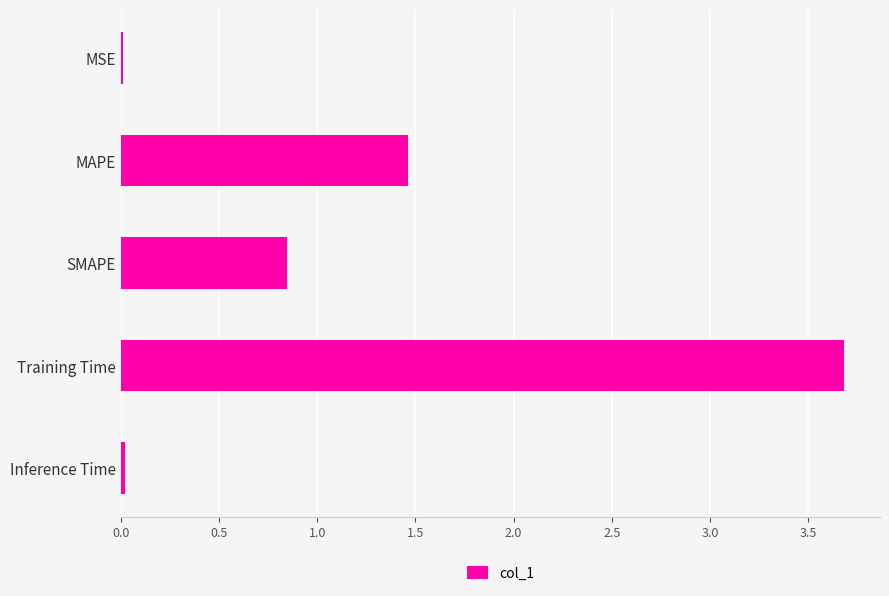

What is the sum of all values?

6.0